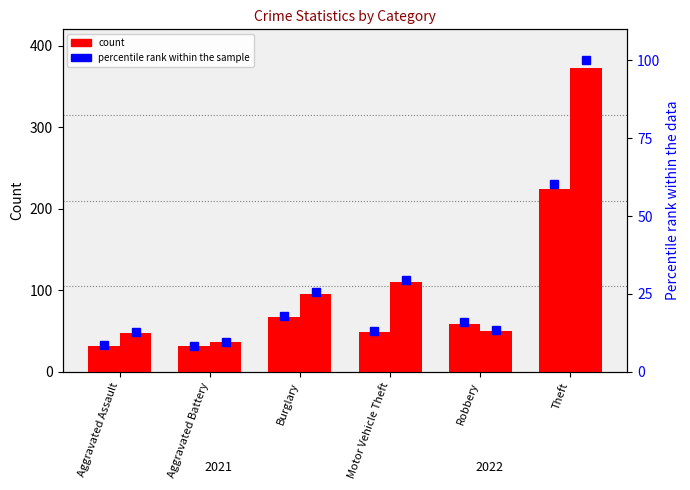

What is the approximate value of 2021 percentile rank at Burglary?

18.0